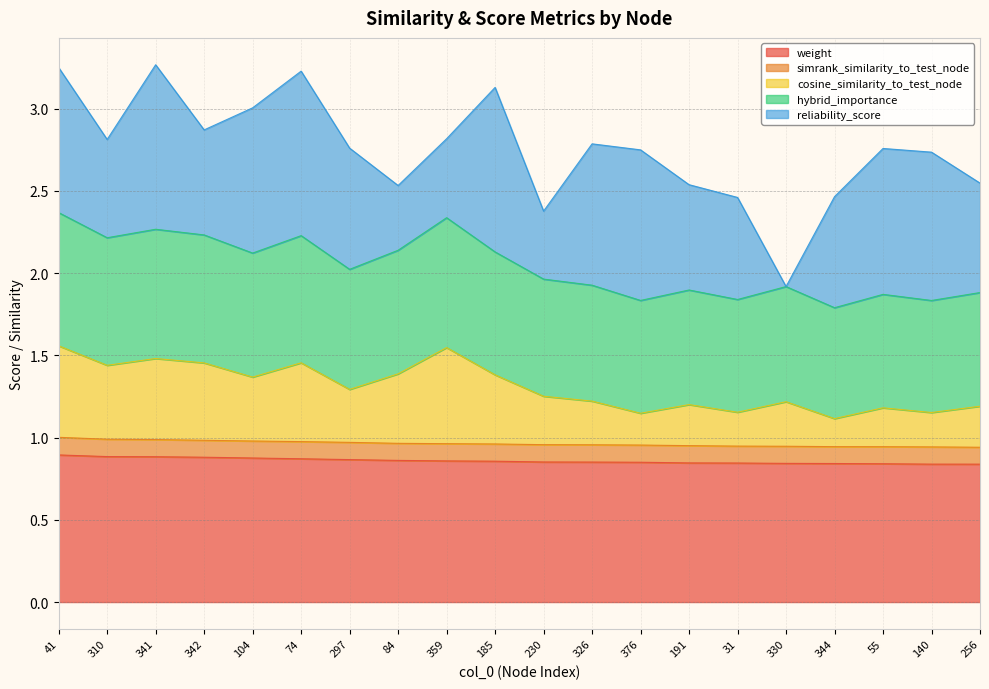

What is the total value across all series at 310?

2.8